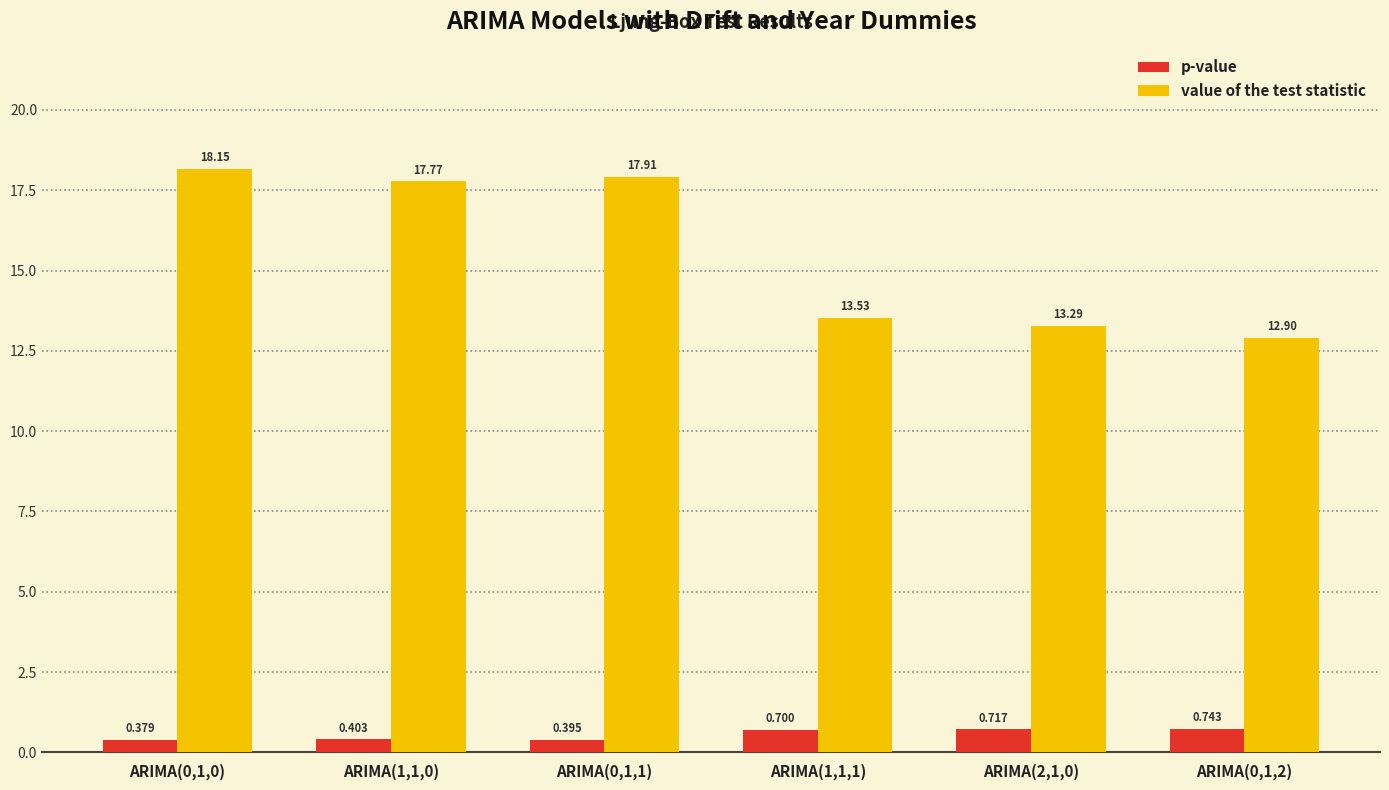

Read the p-value value at ARIMA(0,1,2).

0.7